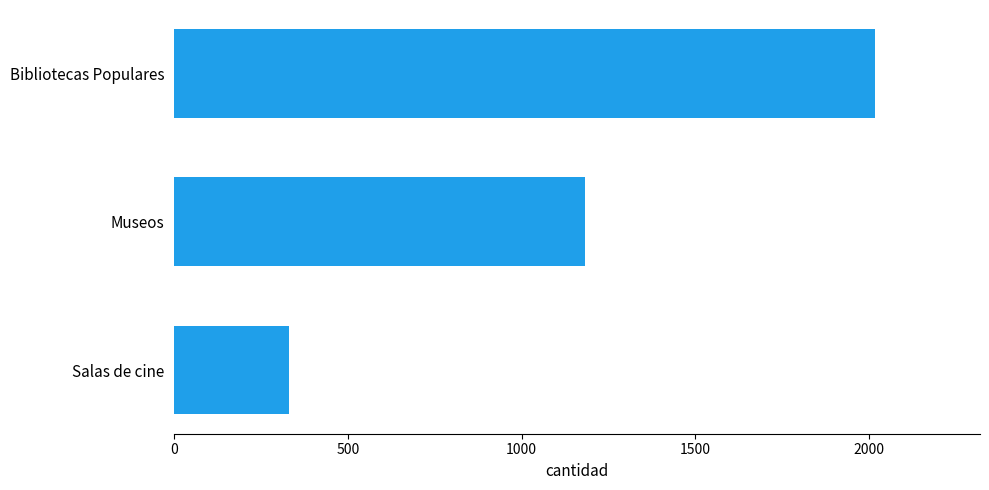

Reading bottom to top, list all the values displayed in this chart.

Salas de cine=329	Museos=1182	Bibliotecas Populares=2017